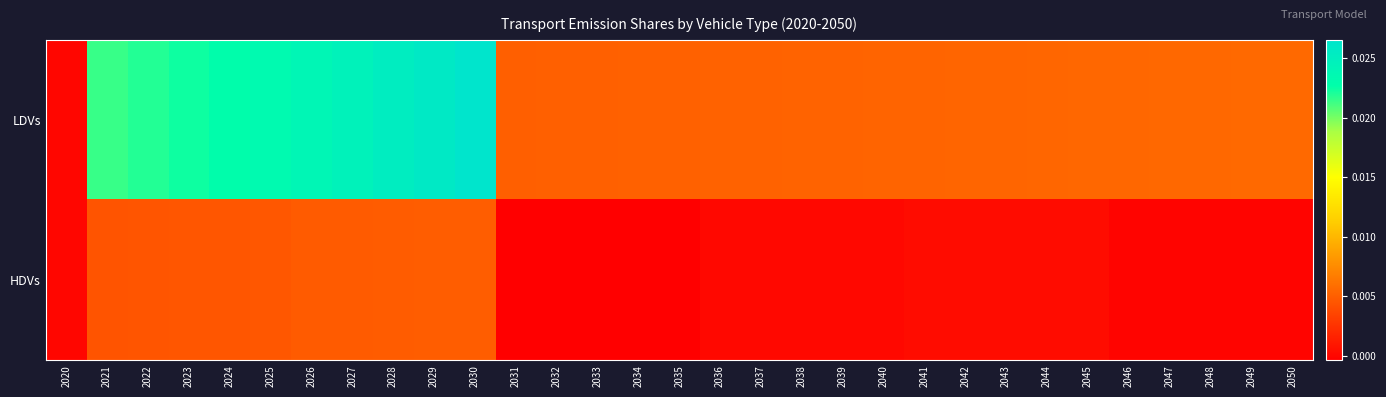

Between 2021 and 2026, which series saw the biggest shift?

LDVs